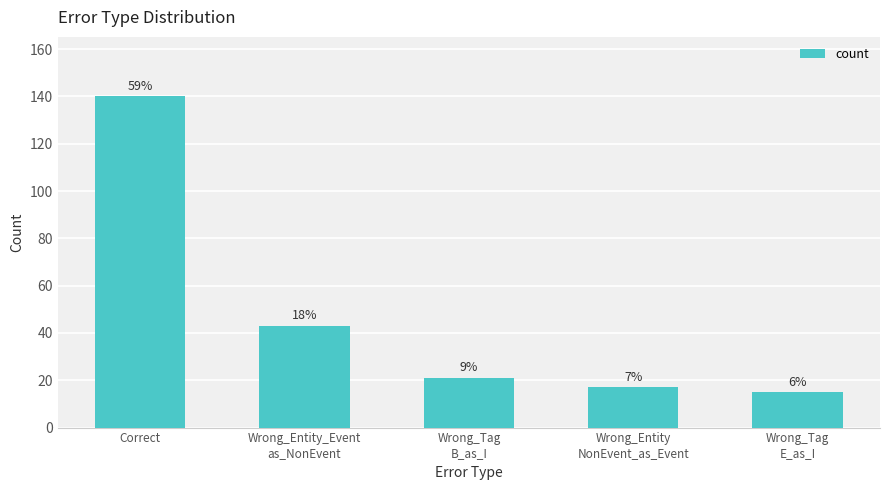

What is the label of the 1st bar from the right?

Wrong_Tag
E_as_I